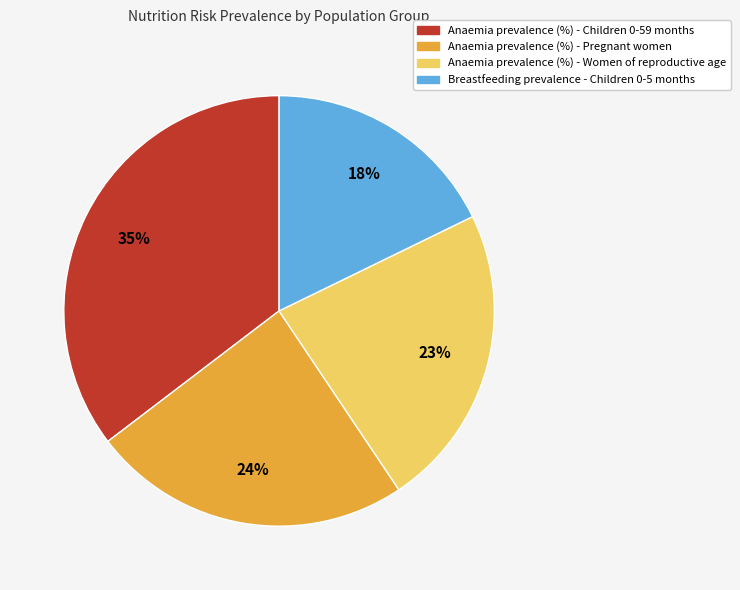

To the nearest percent, what is the combined percentage of Anaemia prevalence (%) - Children 0-59 months and Anaemia prevalence (%) - Women of reproductive age?

58%